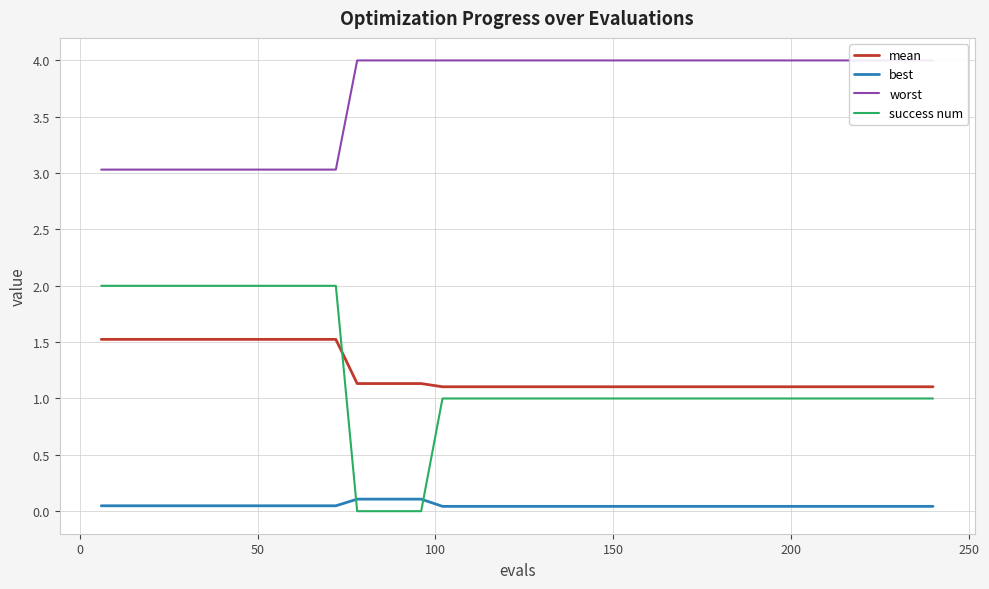

After their last crossing, which series has the higher values: success num or mean?

mean